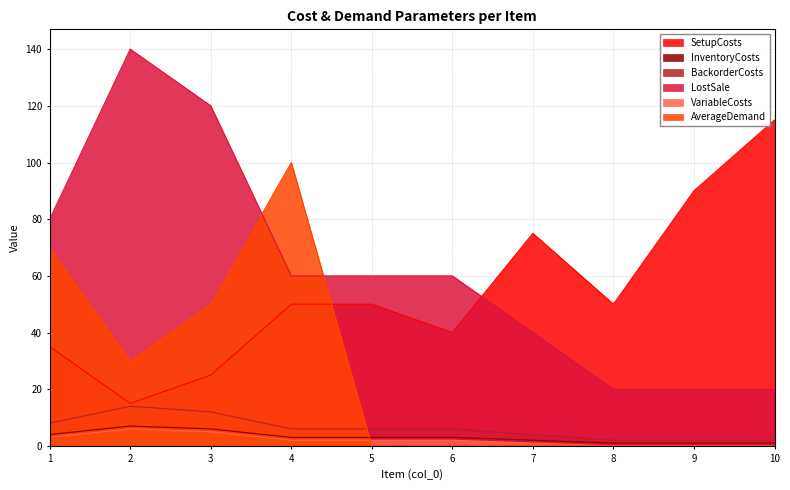

At which category does AverageDemand reach its first local valley?

2